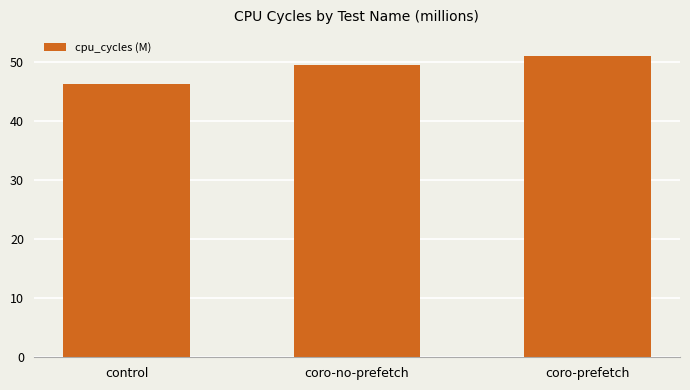

Count the number of data series in this chart.

1